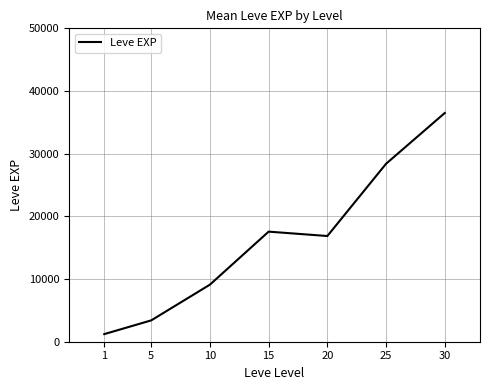

How many lines are shown in the chart?

1